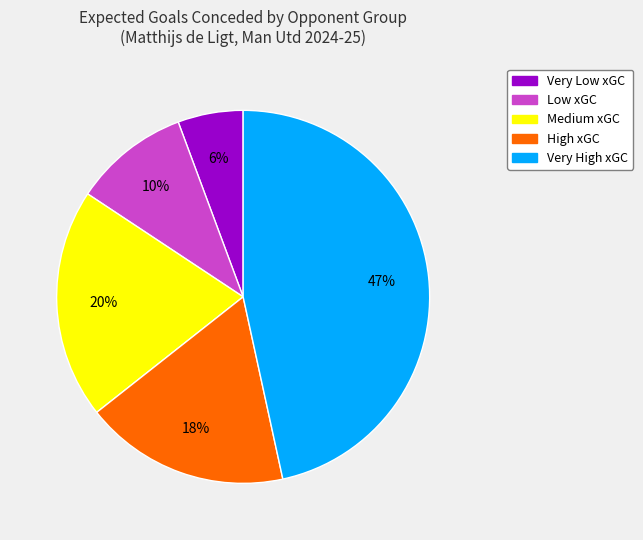

To the nearest percent, what is the average slice percentage?

20%